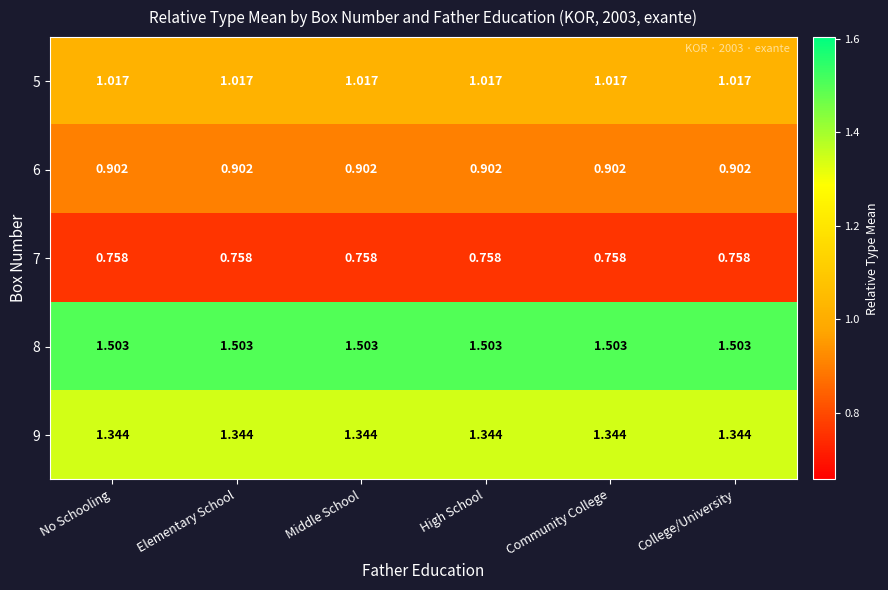

How many distinct data groups are displayed?

5